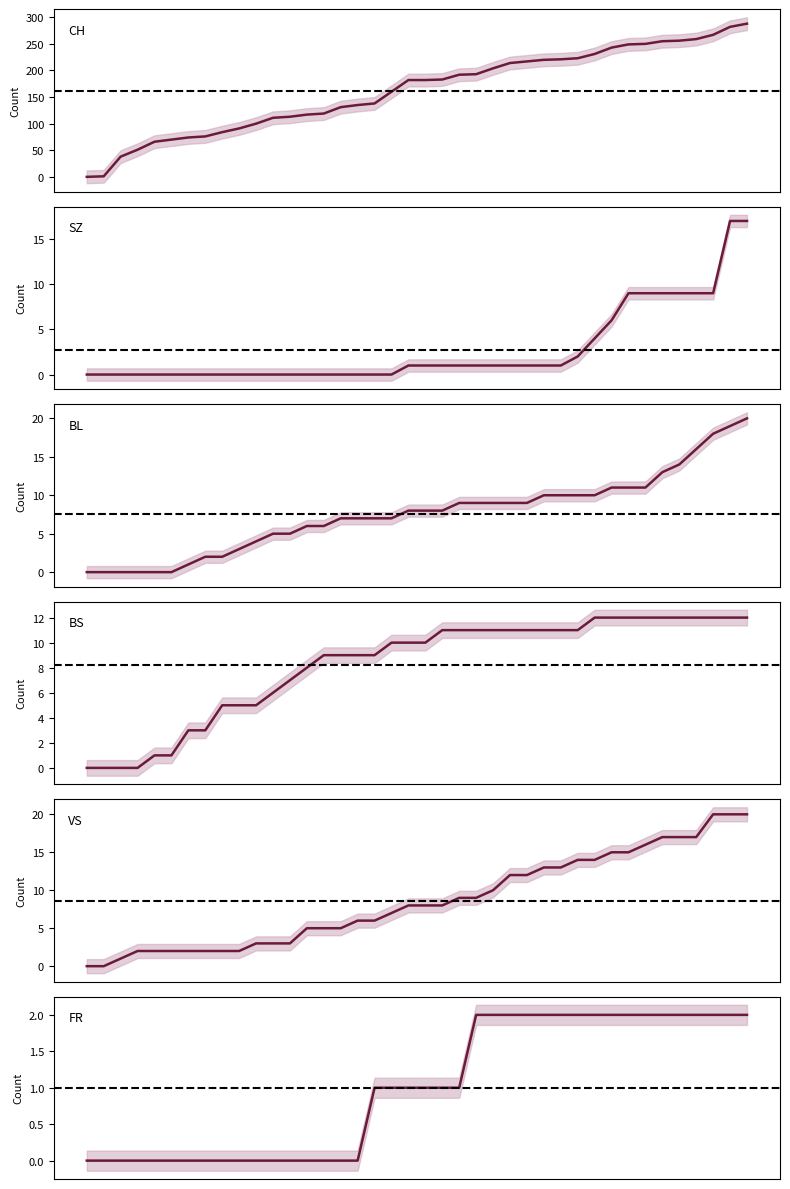

True or false: FR has more than 0 interior local peaks.

False